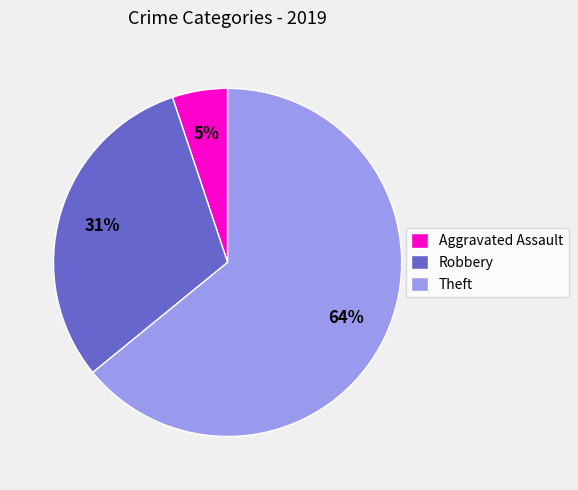

Is the sum of Aggravated Assault and Robbery greater than half?

No